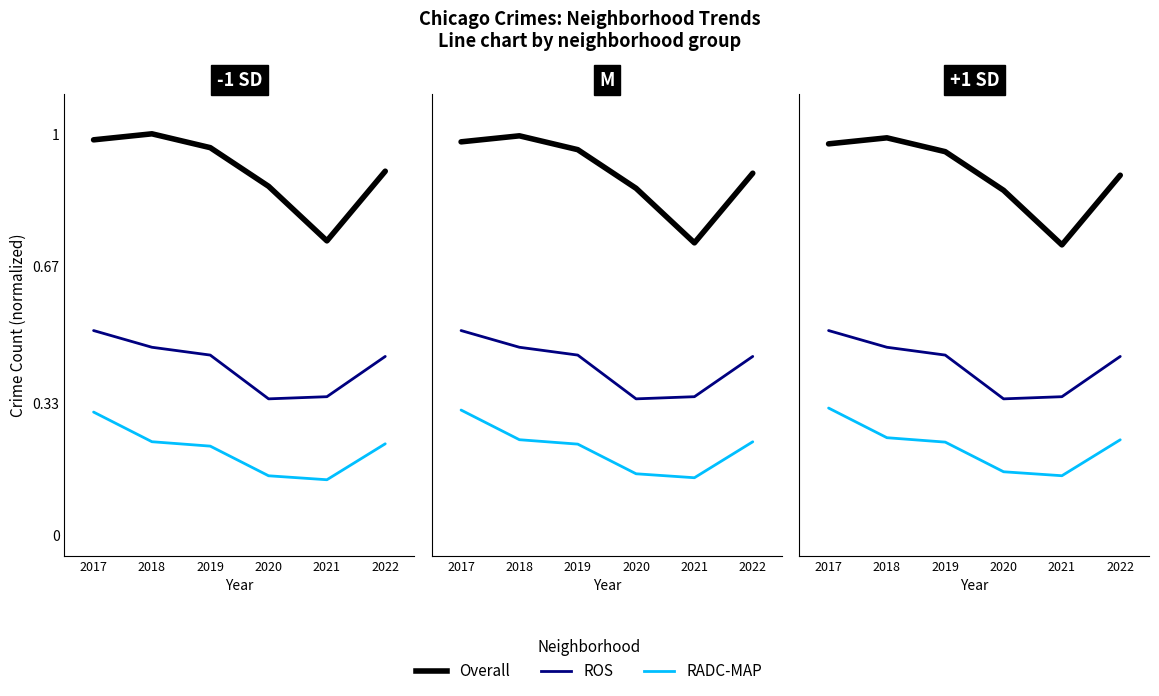

Where is the first local minimum for ROS?

2020